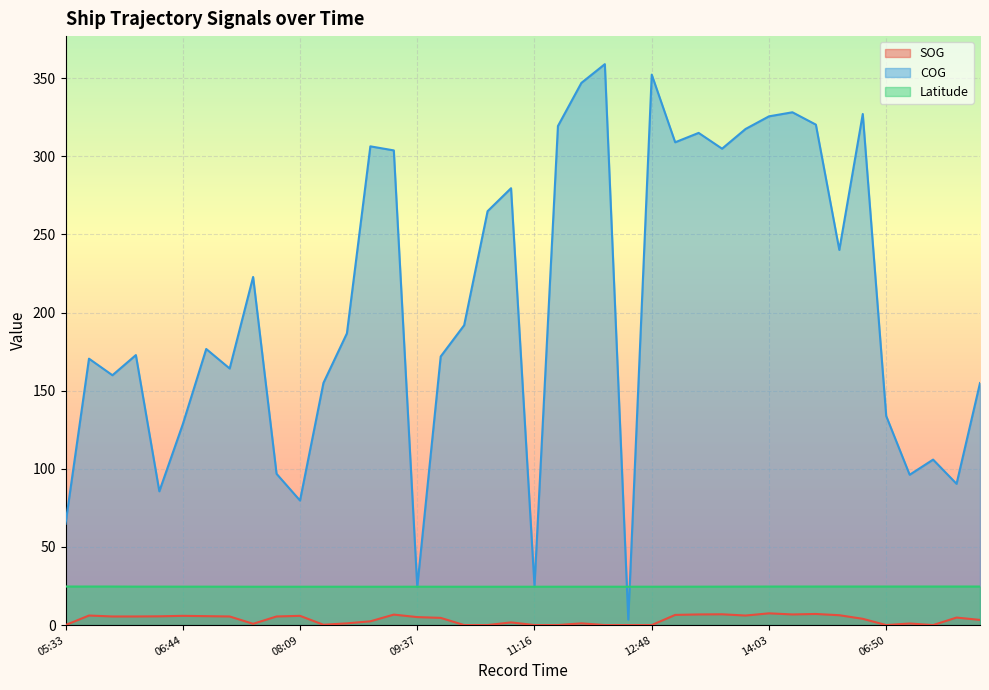

What is the difference between the maximum and minimum values in the SOG series?

7.5